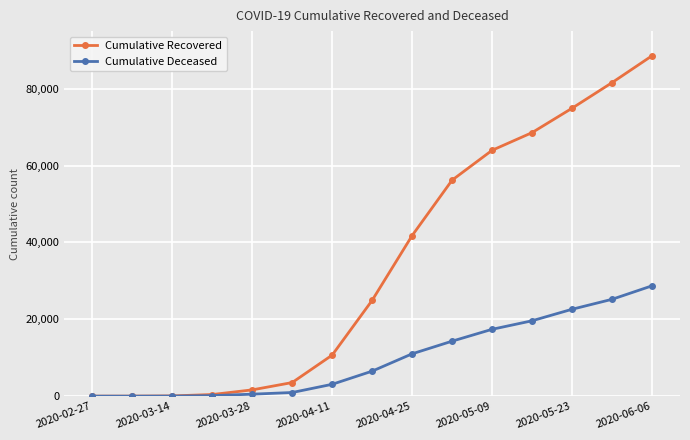

True or false: Cumulative Recovered has more than 2 interior local peaks.

False